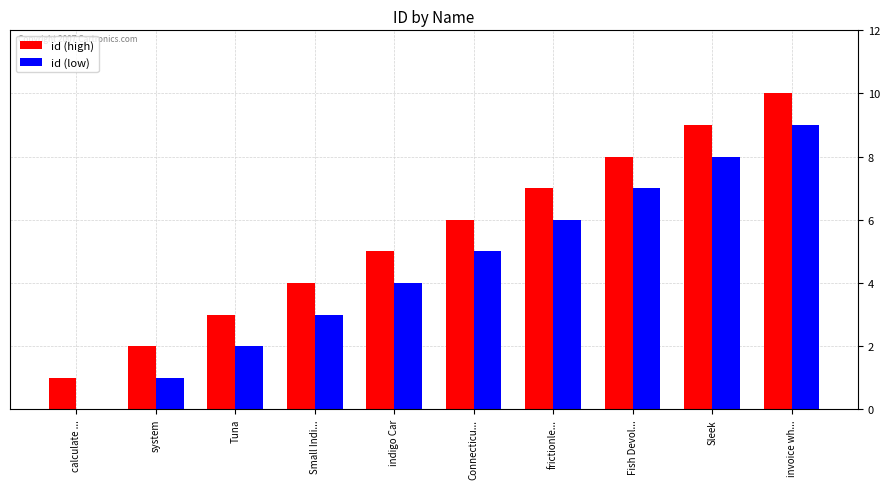

Count the number of data series in this chart.

2